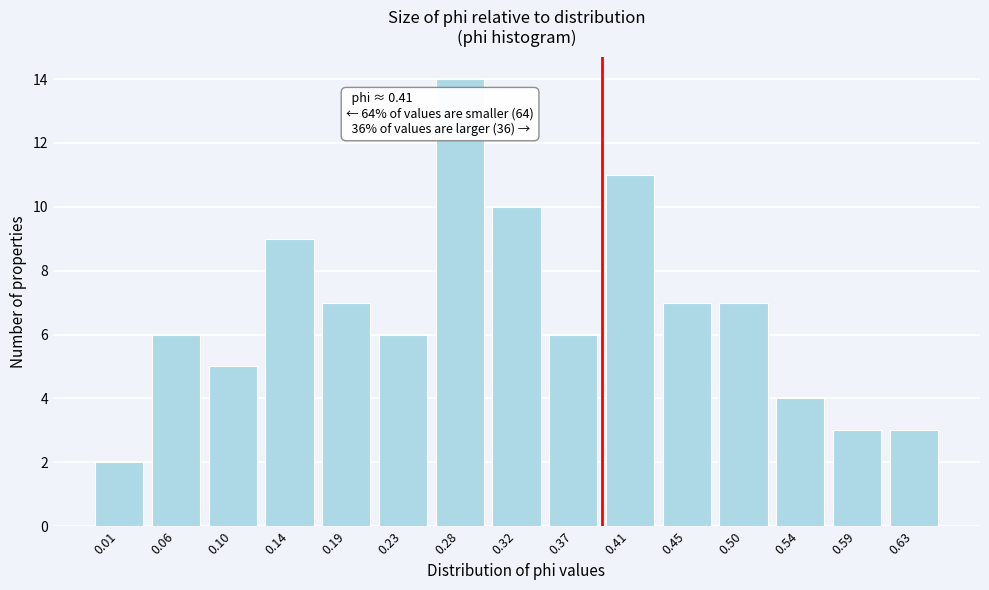

Reading left to right, extract all data points from this chart.

0.01=2	0.06=6	0.10=5	0.14=9	0.19=7	0.23=6	0.28=14	0.32=10	0.37=6	0.41=11	0.45=7	0.50=7	0.54=4	0.59=3	0.63=3